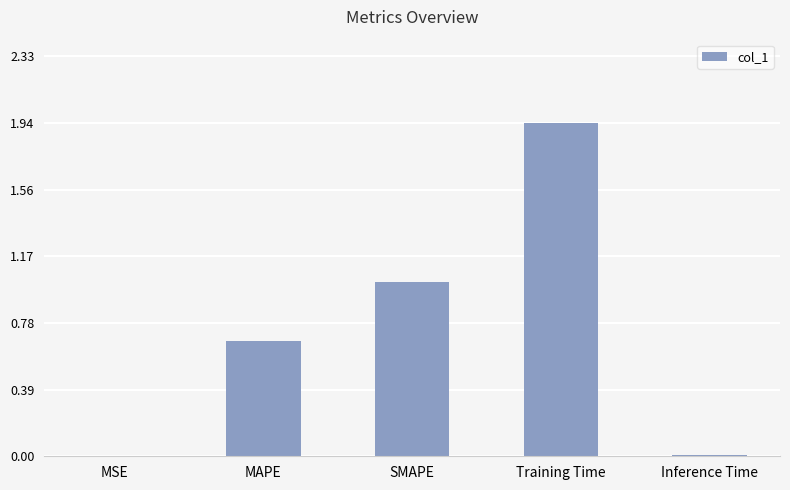

Does the chart contain stacked bars?

No